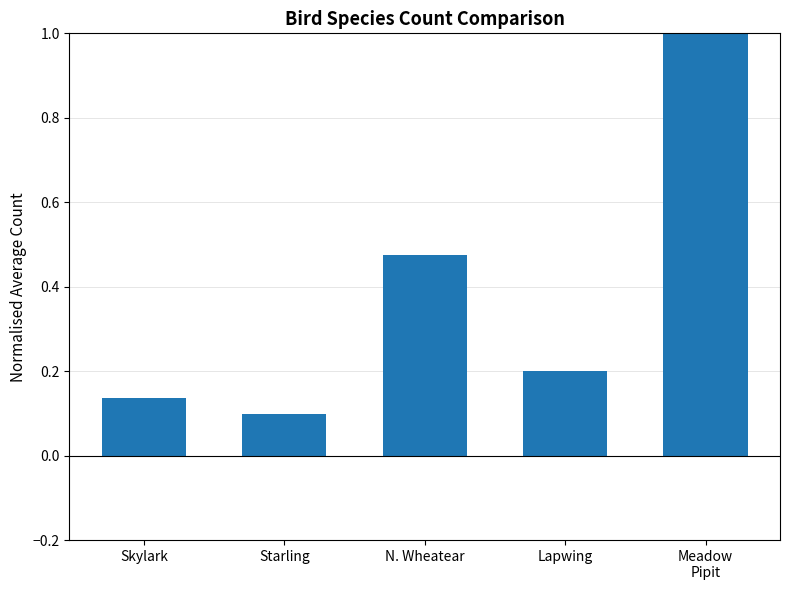

How many bars are there in total?

5